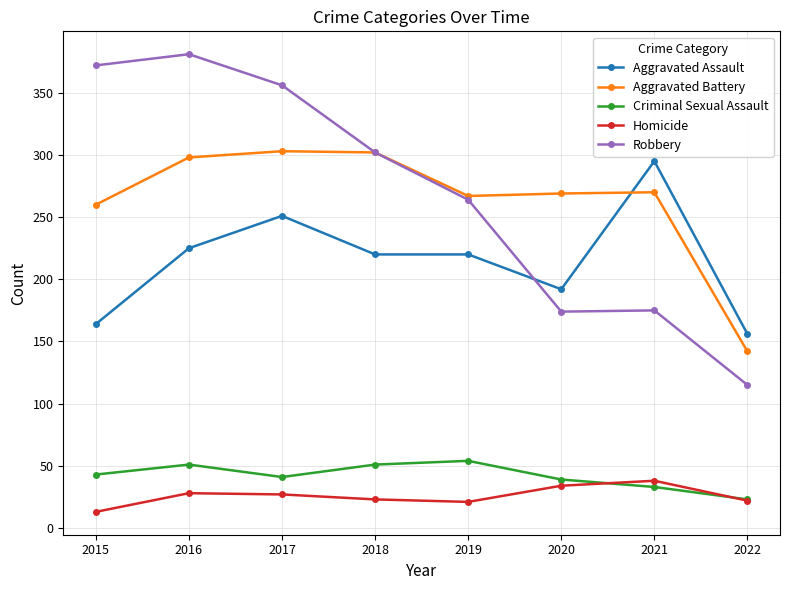

What are all the series names shown in the legend?

Aggravated Assault, Aggravated Battery, Criminal Sexual Assault, Homicide, Robbery